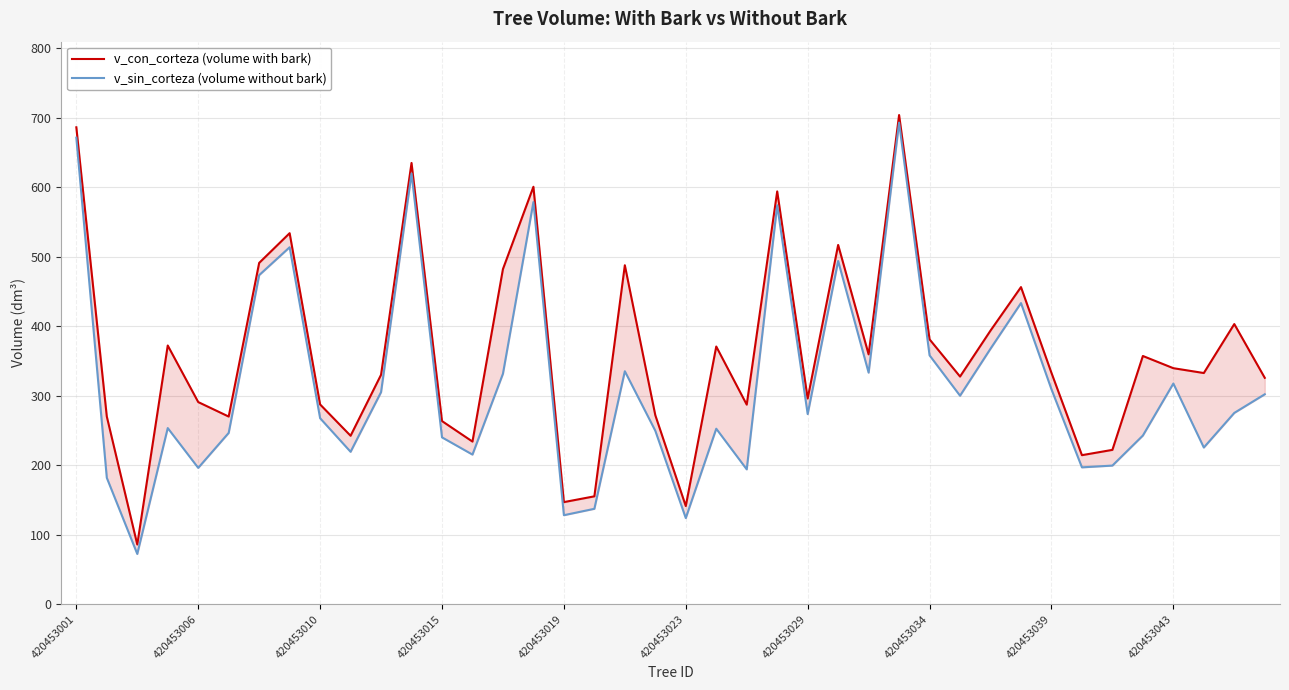

What is the total value across all series at 10?

635.2